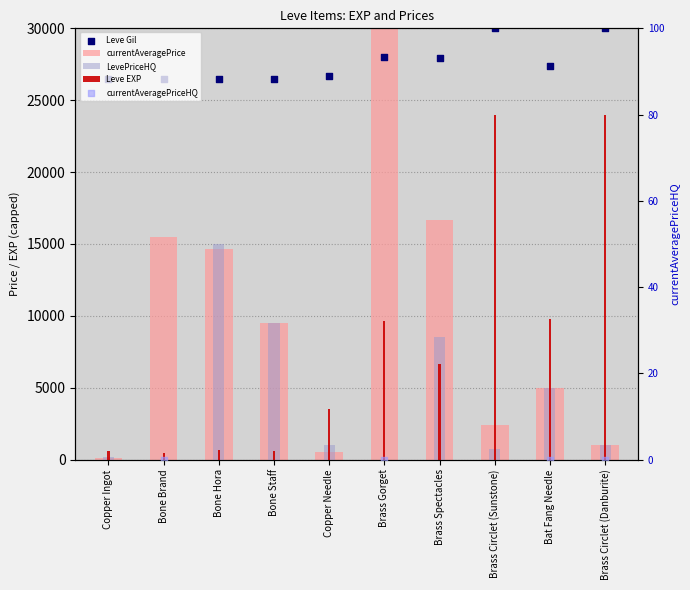

Which series contains the lowest Y value?

LevePriceHQ